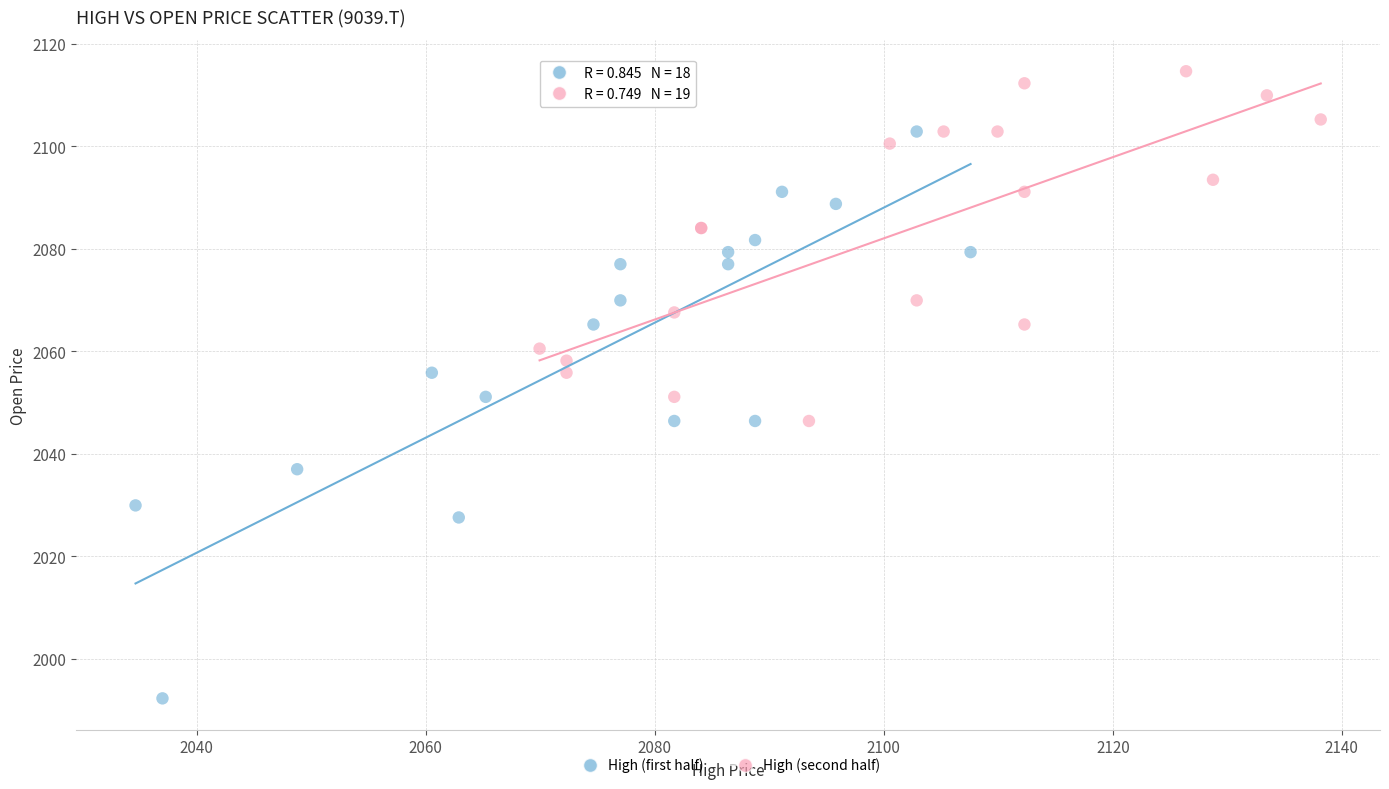

Which series reaches the maximum Y coordinate?

High (second half)